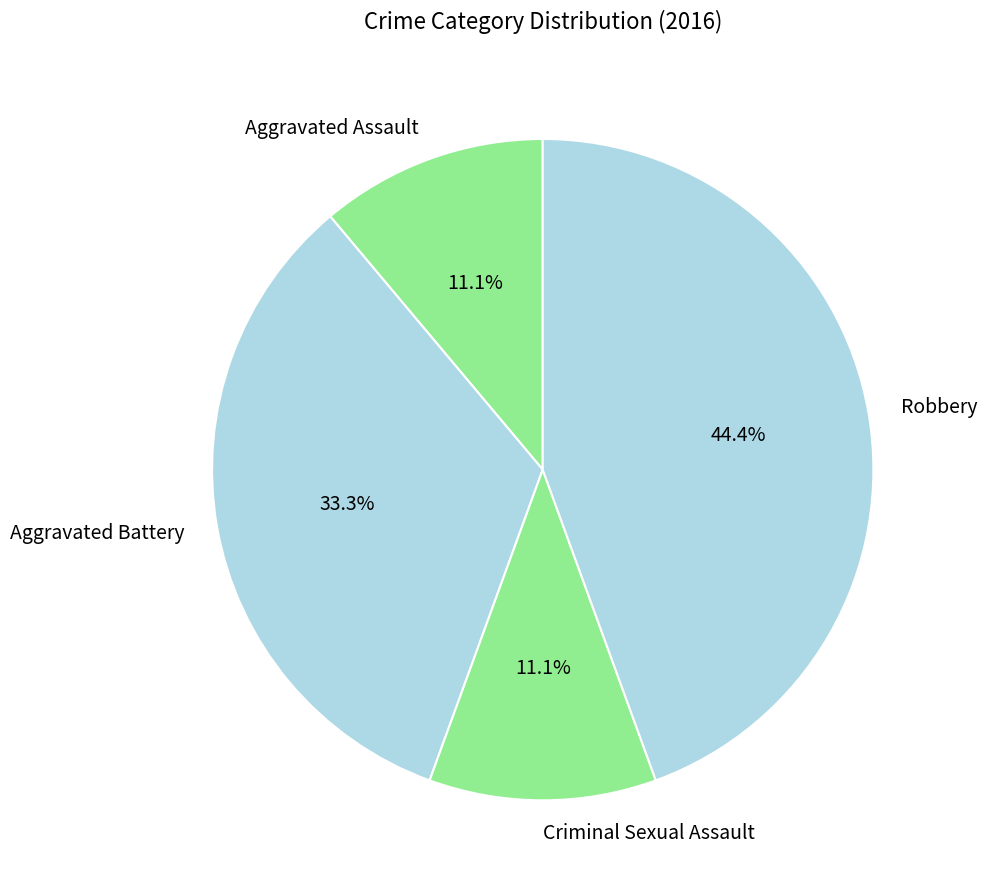

What is the largest slice in the pie chart?

Robbery